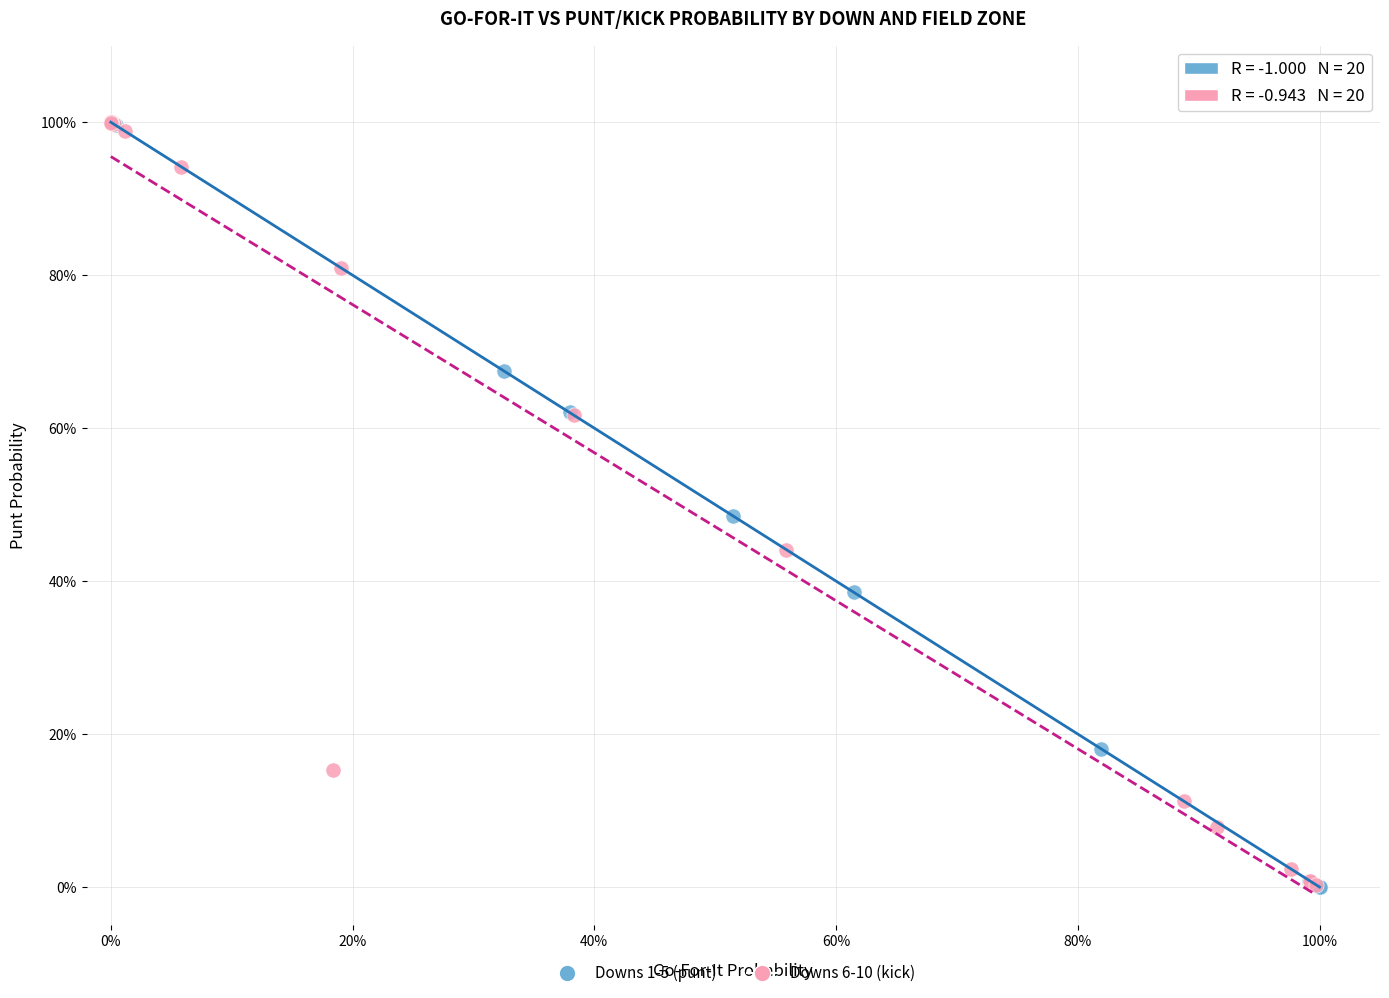

What are all the series names shown in the legend?

Downs 1-5 (punt), Downs 6-10 (kick)